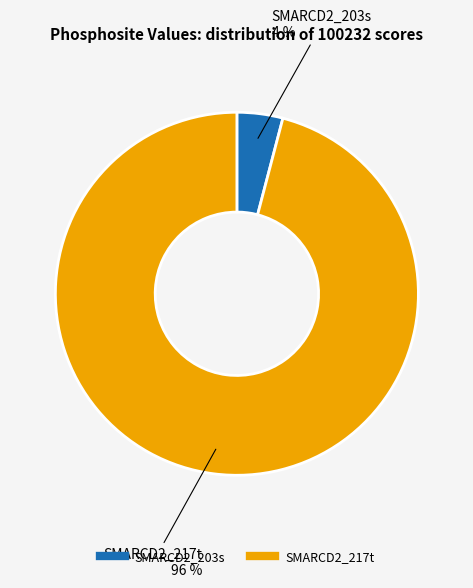

How many slices are in this pie chart?

2